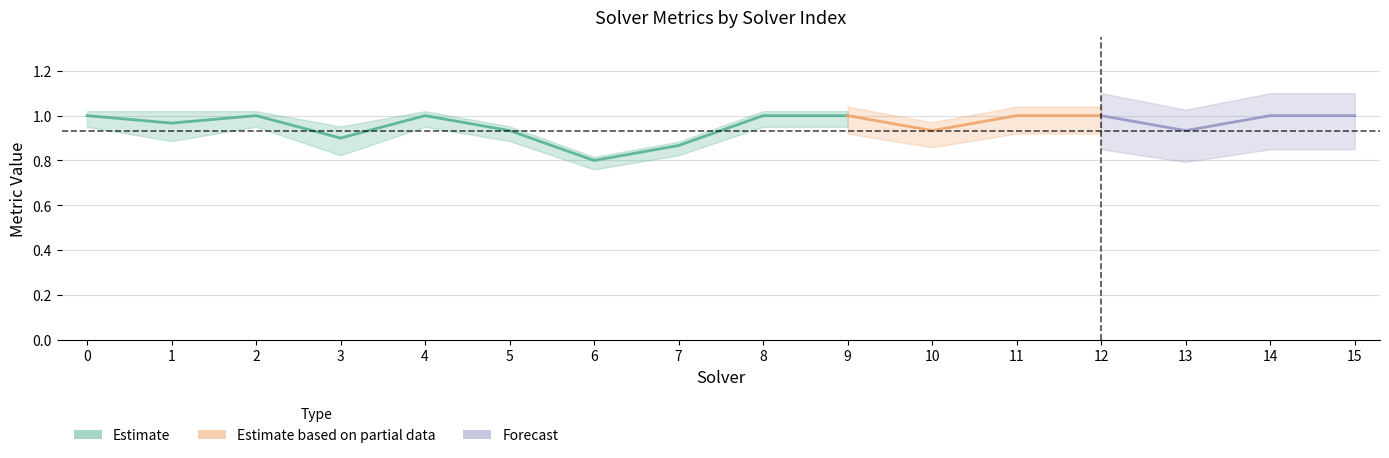

At which label is par2_ranking_acc closest to 0?

6